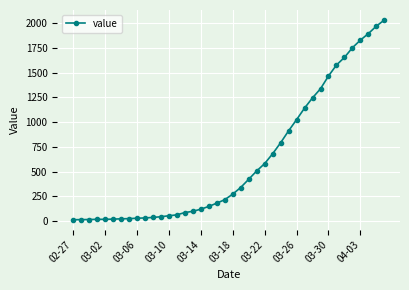

What is the greatest value displayed?

2032